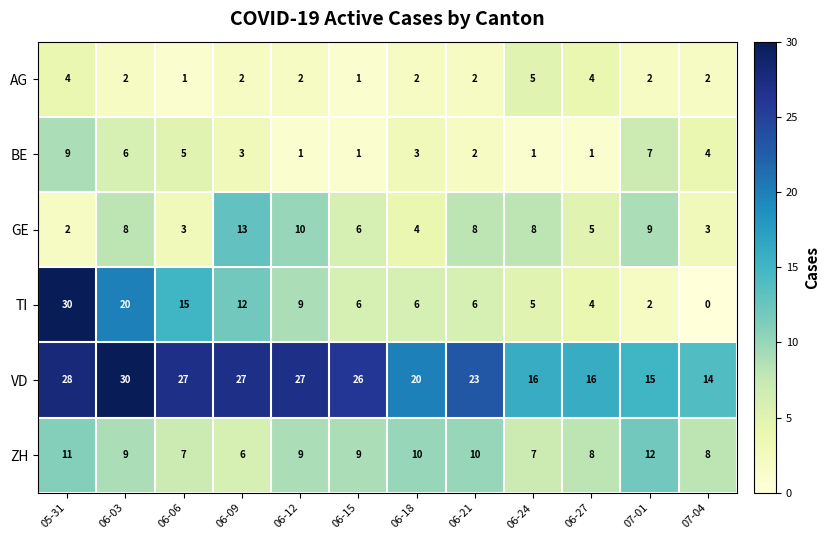

Is the value of TI at 07-04 greater than the value of VD at 06-24?

No